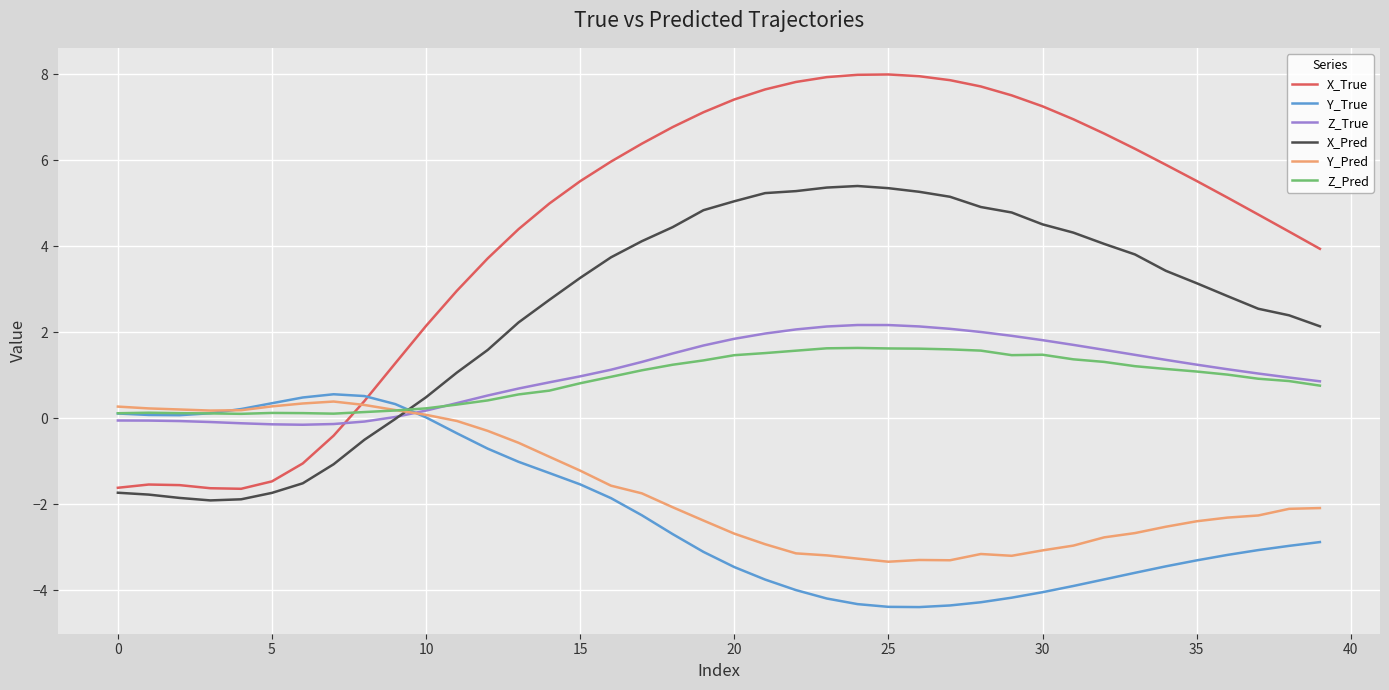

After their last crossing, which series has the higher values: X_Pred or Z_Pred?

X_Pred